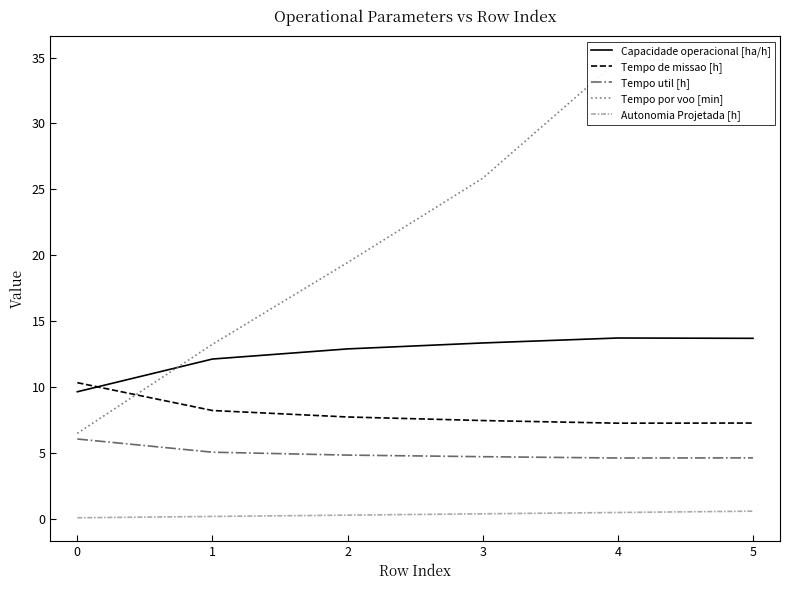

True or false: Autonomia Projetada [h] has a value of 0.5 at 4.

True